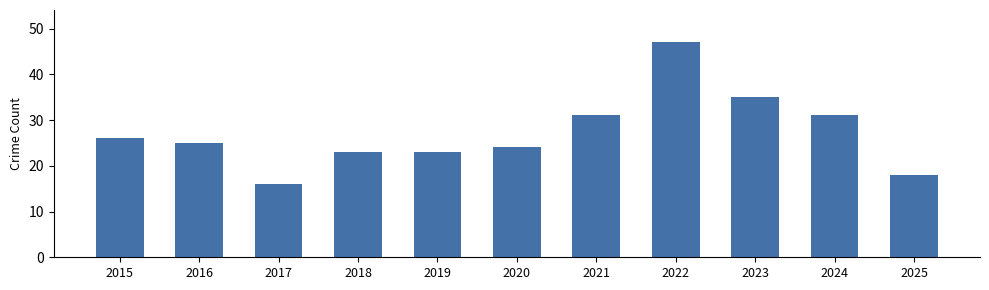

Reading right to left, list all the values displayed in this chart.

2025=18	2024=31	2023=35	2022=47	2021=31	2020=24	2019=23	2018=23	2017=16	2016=25	2015=26